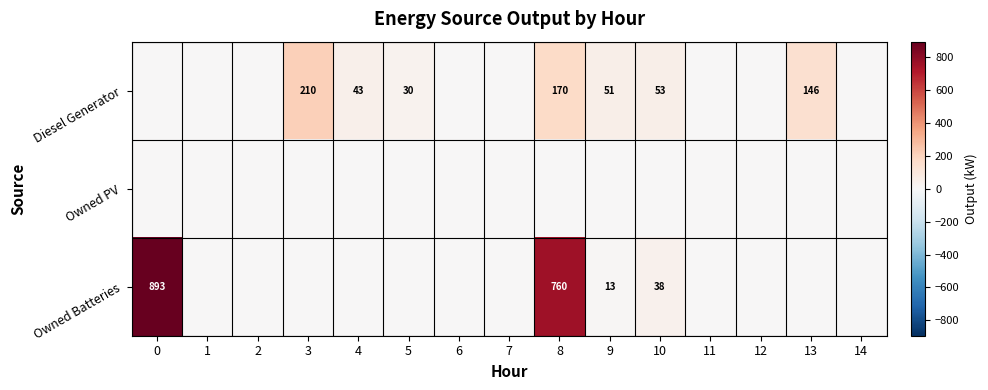

What is the spread (max minus min) of values at 13?

146